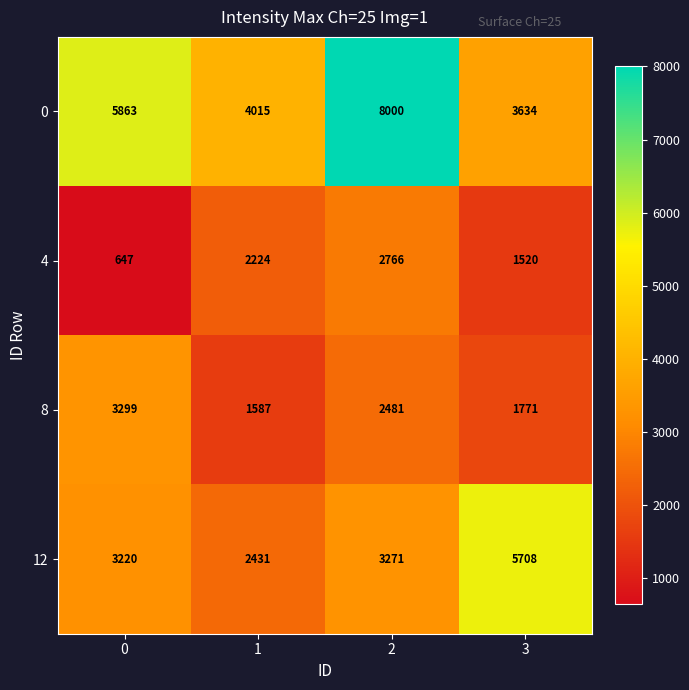

At which label is 4 closest to 1706?

3